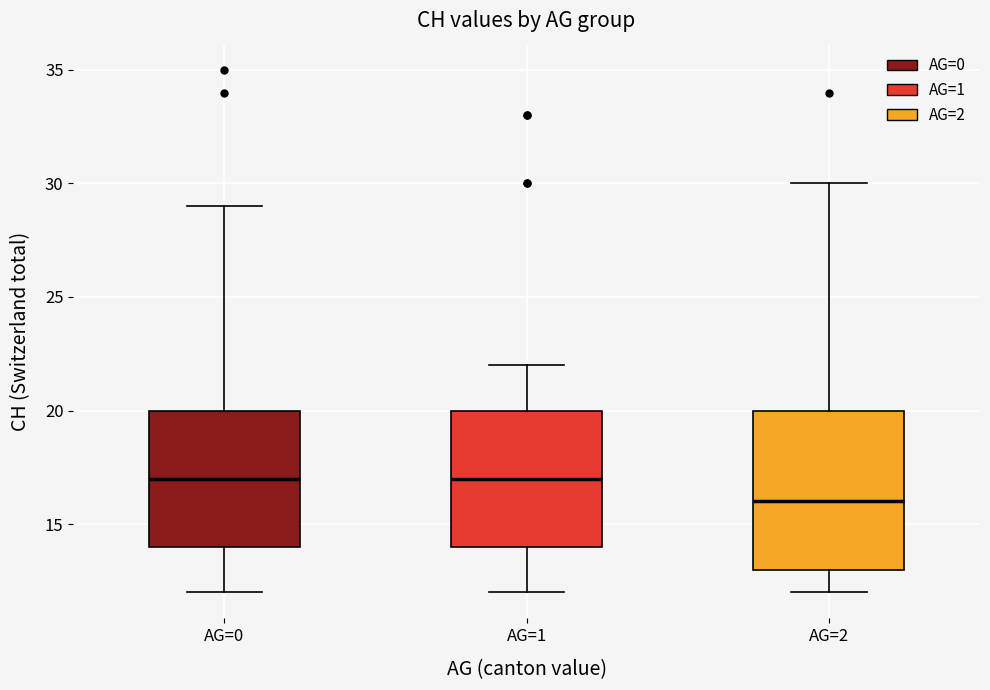

Where does the upper whisker of the box for AG=1 end on the y-axis? The values are not printed on the chart, so give them approximately, as read against the axis.

22